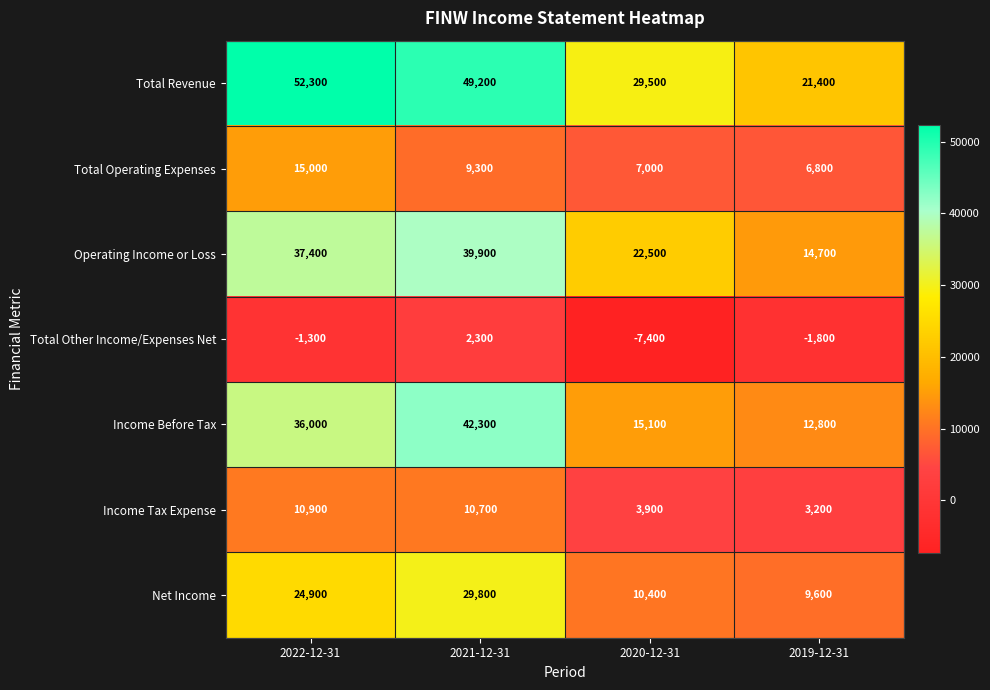

The Total Revenue series shows 29500 at 2020-12-31. True or false?

True